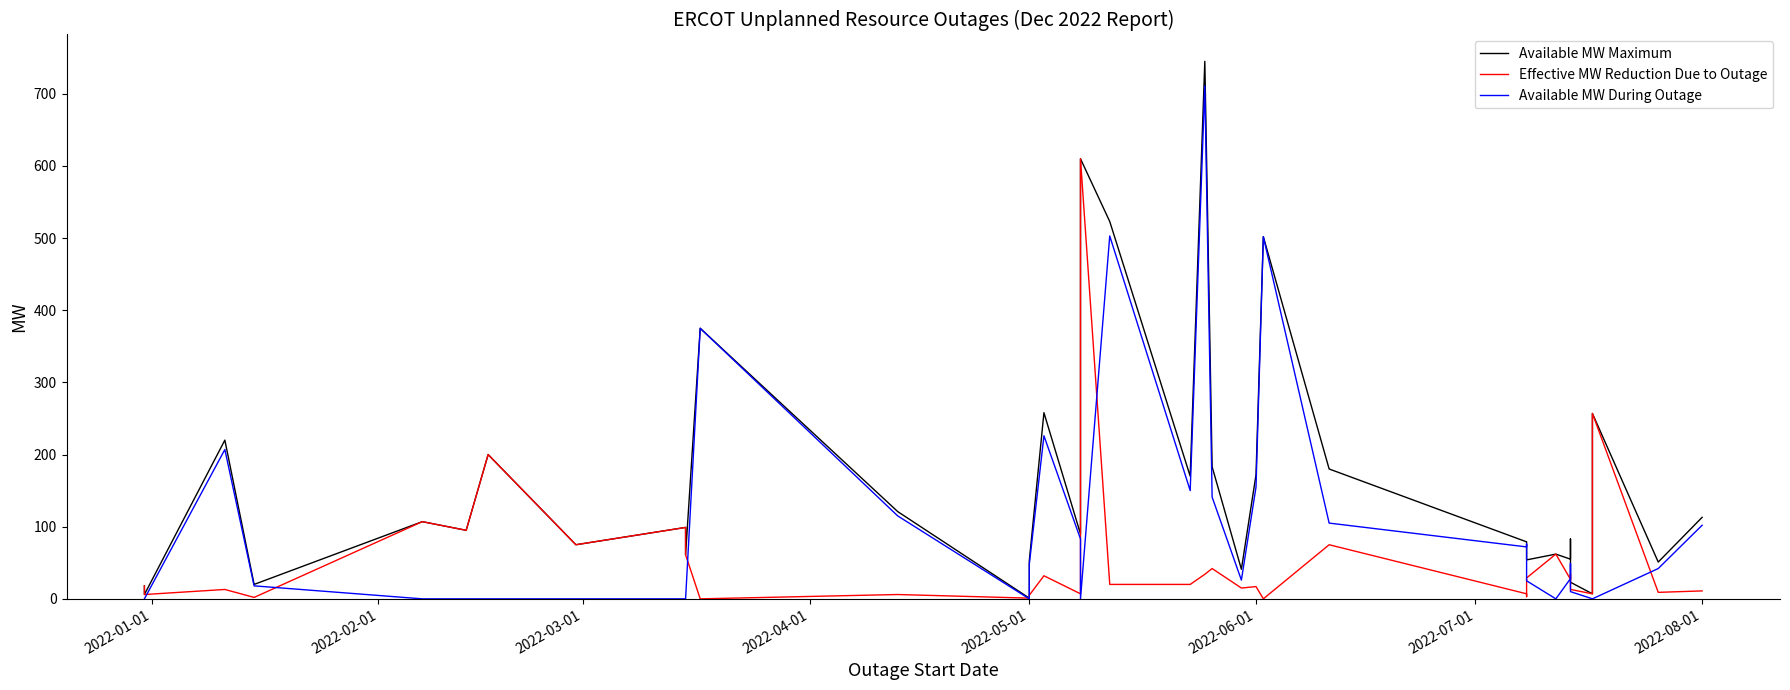

Rank the series by their average value, from lowest to highest.

Effective MW Reduction Due to Outage, Available MW During Outage, Available MW Maximum